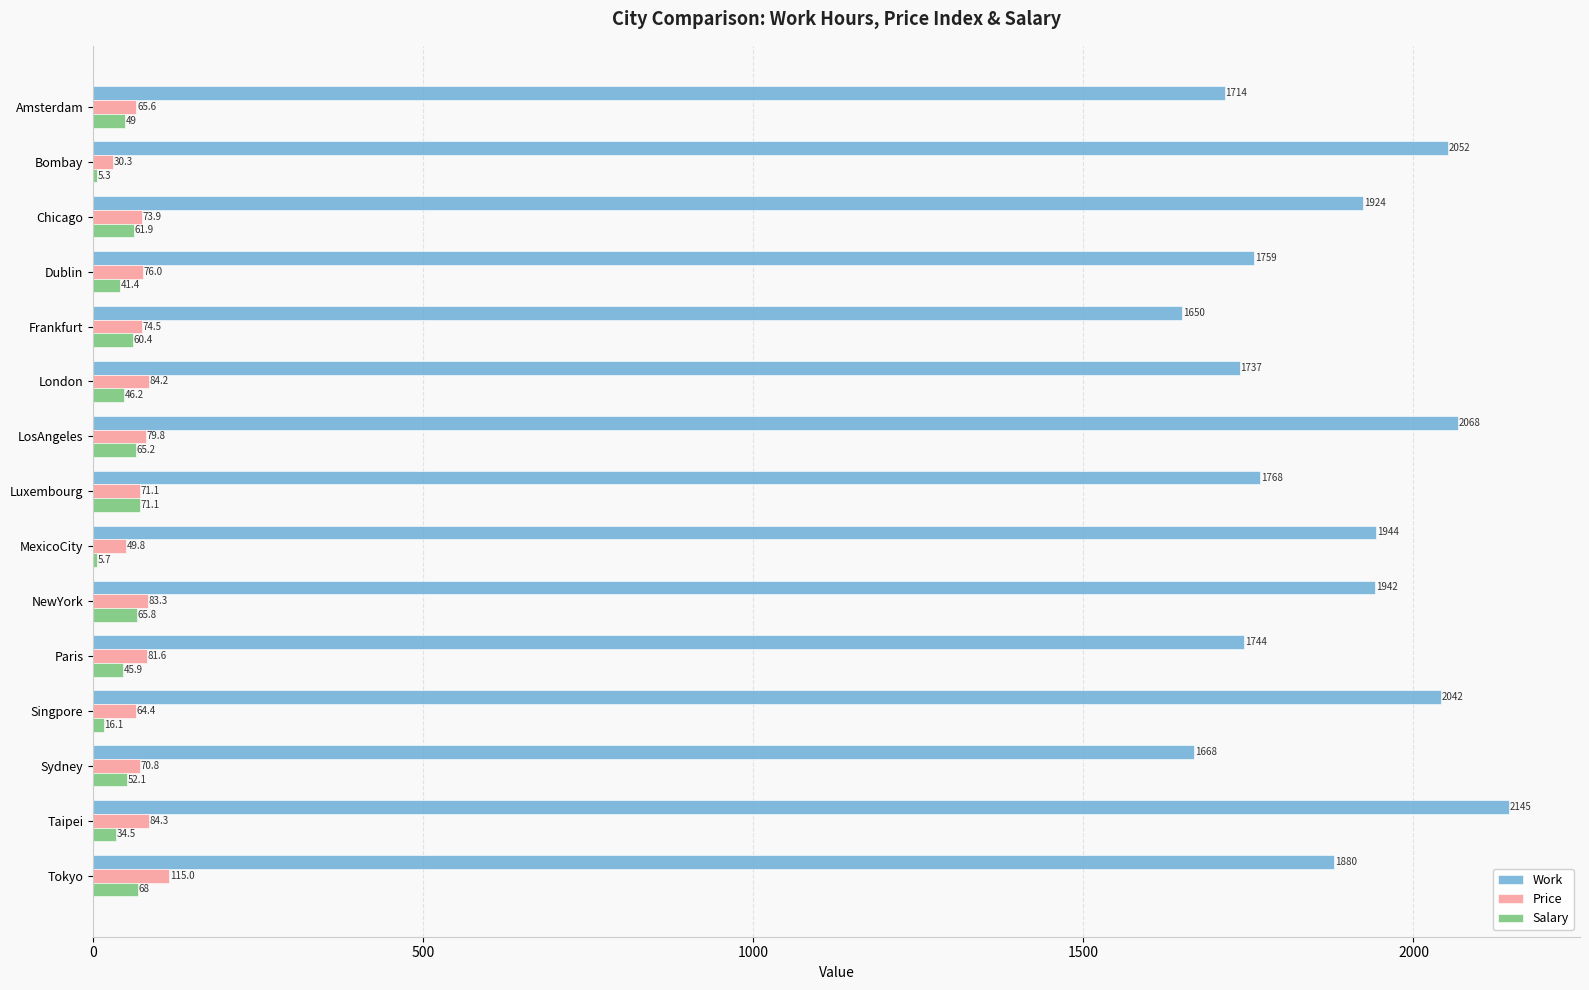

At which category is the sum across all series the highest?

Taipei